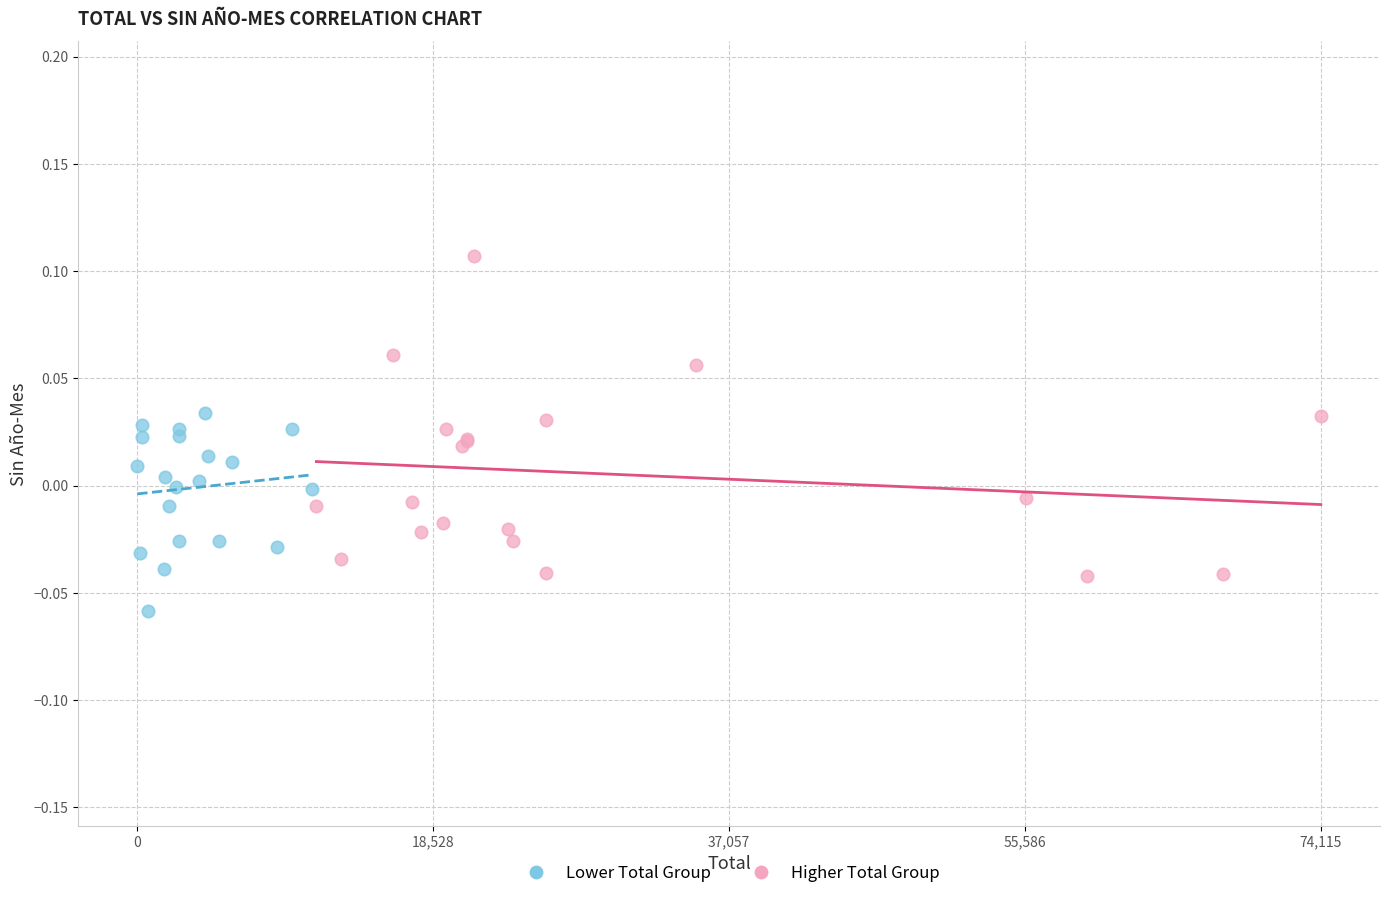

Which series reaches the minimum Y coordinate?

Lower Total Group